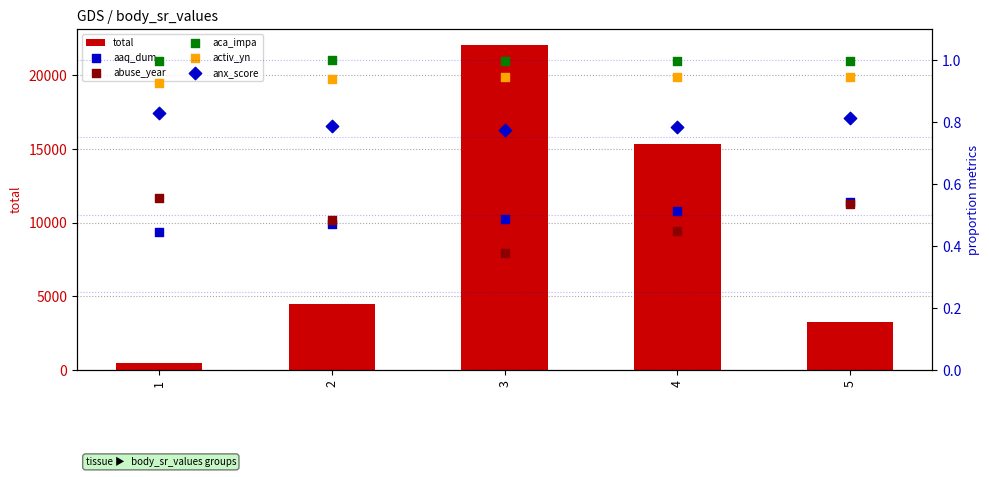

What are all the series names shown in the legend?

total, aaq_dum, abuse_year, aca_impa, activ_yn, anx_score